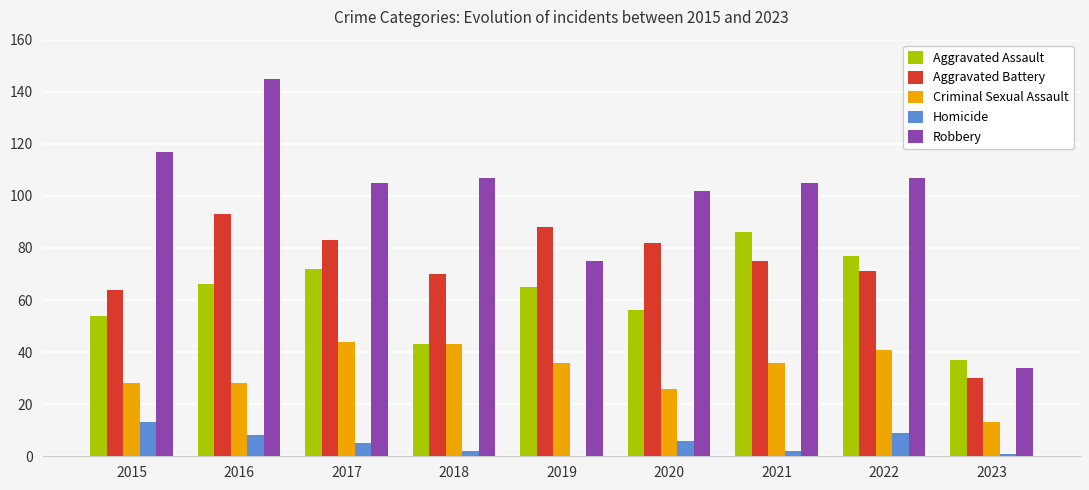

What is the sum of all Homicide values?

46